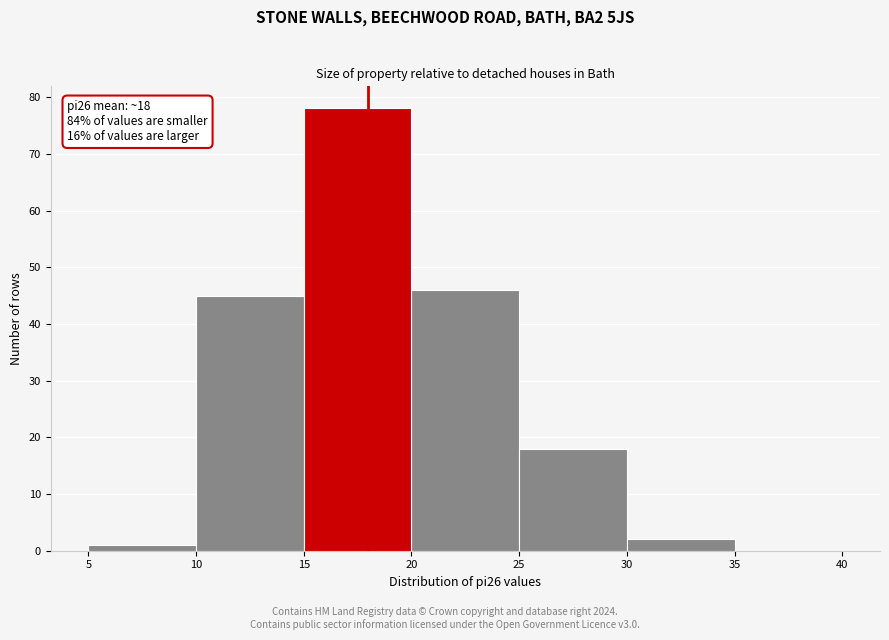

Over which range of the x-axis is the bar tallest?

15 to 20